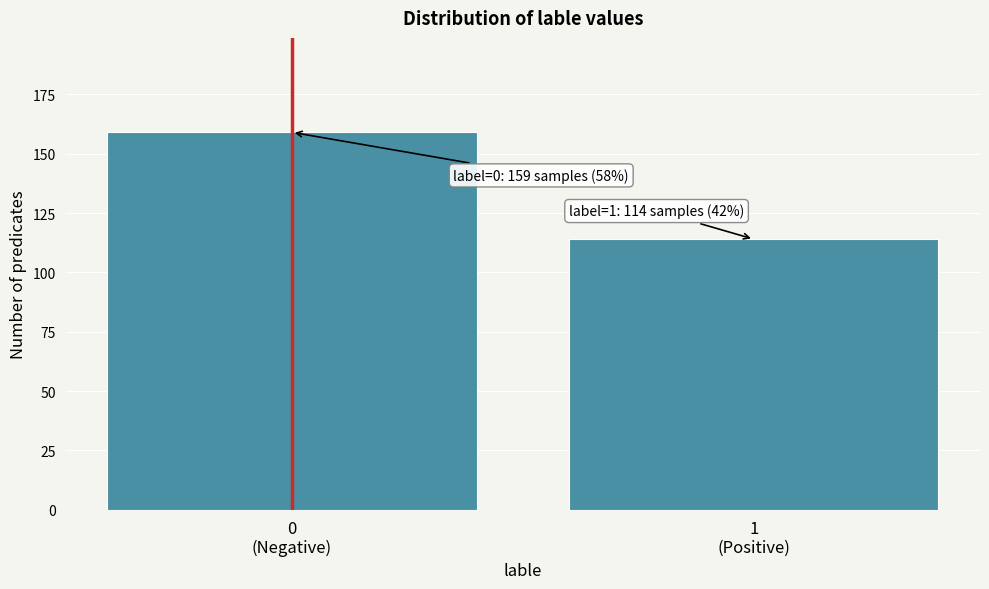

Reading right to left, extract all data points from this chart.

114	159